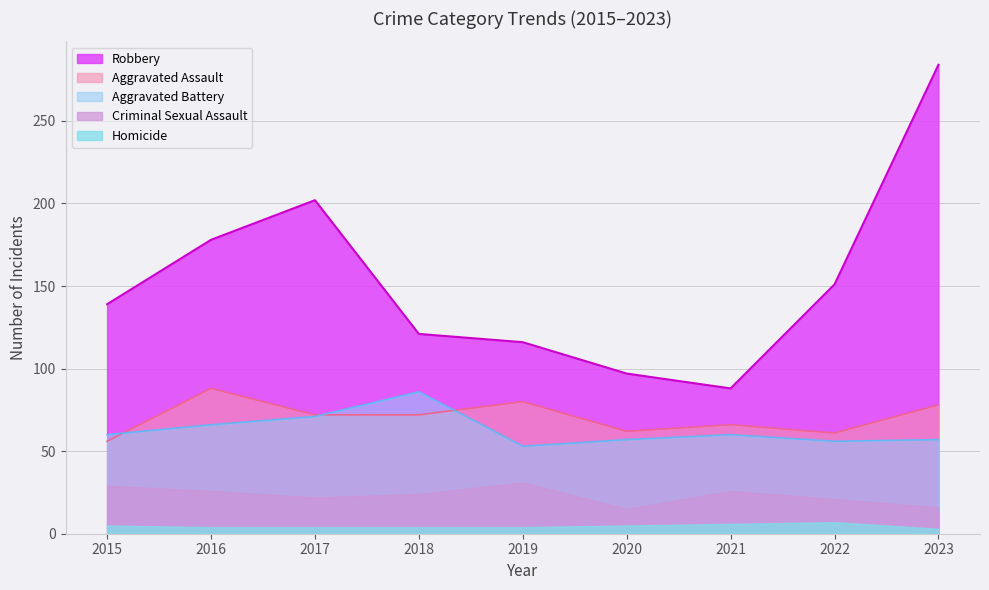

Does the chart have visible grid lines?

Yes